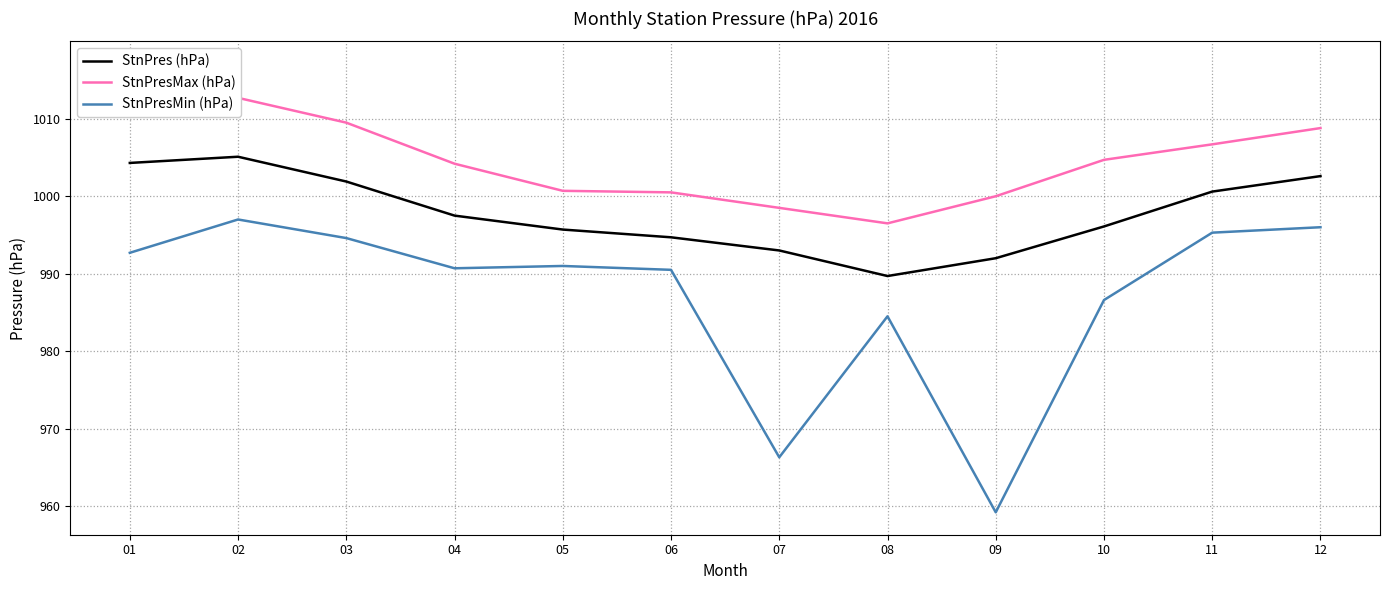

The StnPresMin (hPa) series shows 997.0 at 02. True or false?

True